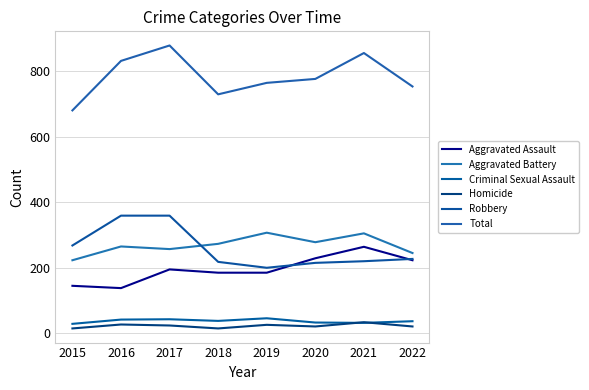

What is the minimum value shown in the chart?

15